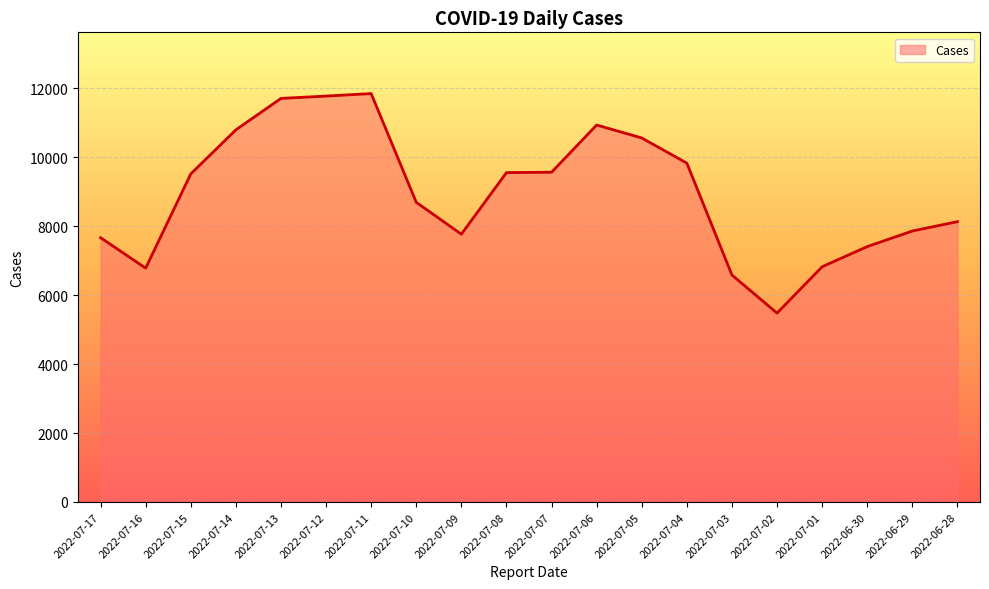

Which category has the lowest value across all series?

2022-07-02